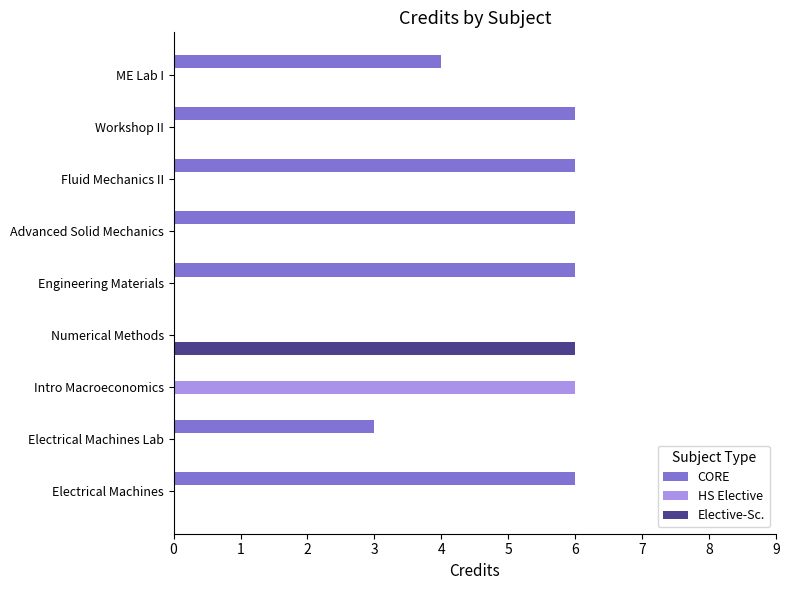

What is the highest value of the Elective-Sc. series?

6